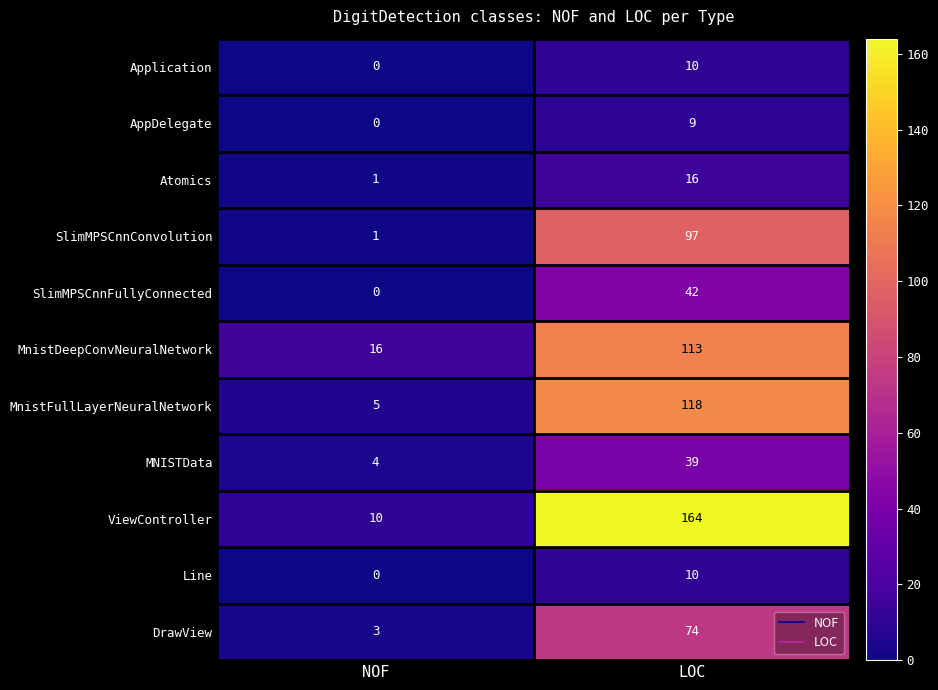

What is the sum of all DrawView values?

77